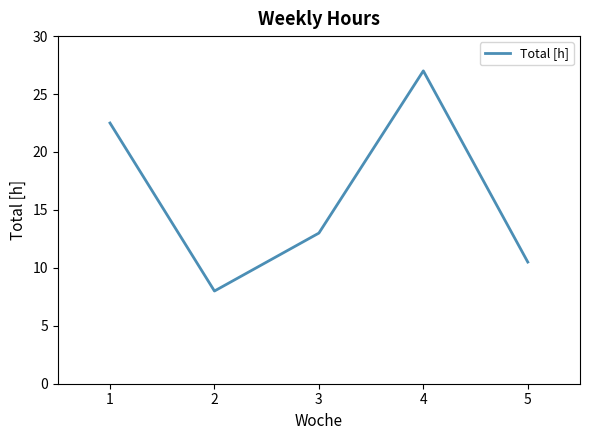

Is it true that the value at 1 is 32.5?

False